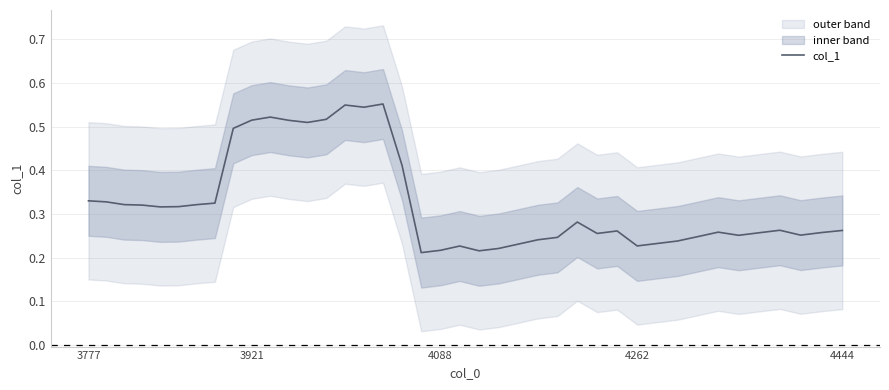

The col_1 series shows 0.1 at 4262. True or false?

False